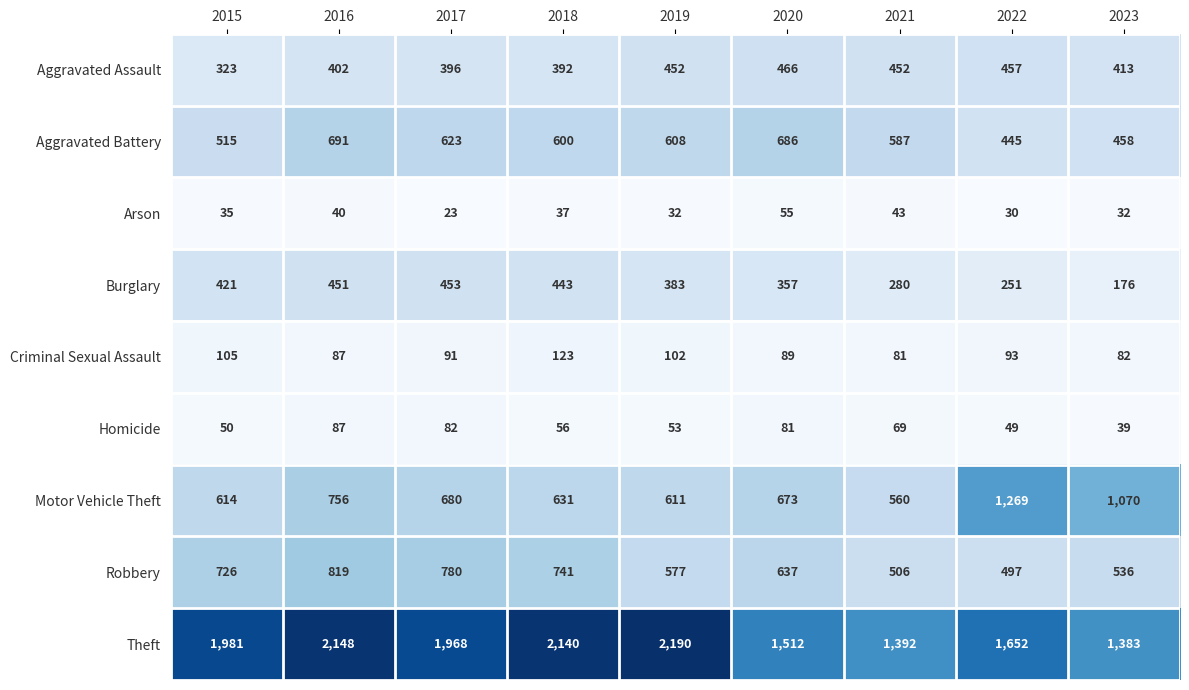

Is the value of Theft at 2018 greater than the value of Arson at 2022?

Yes